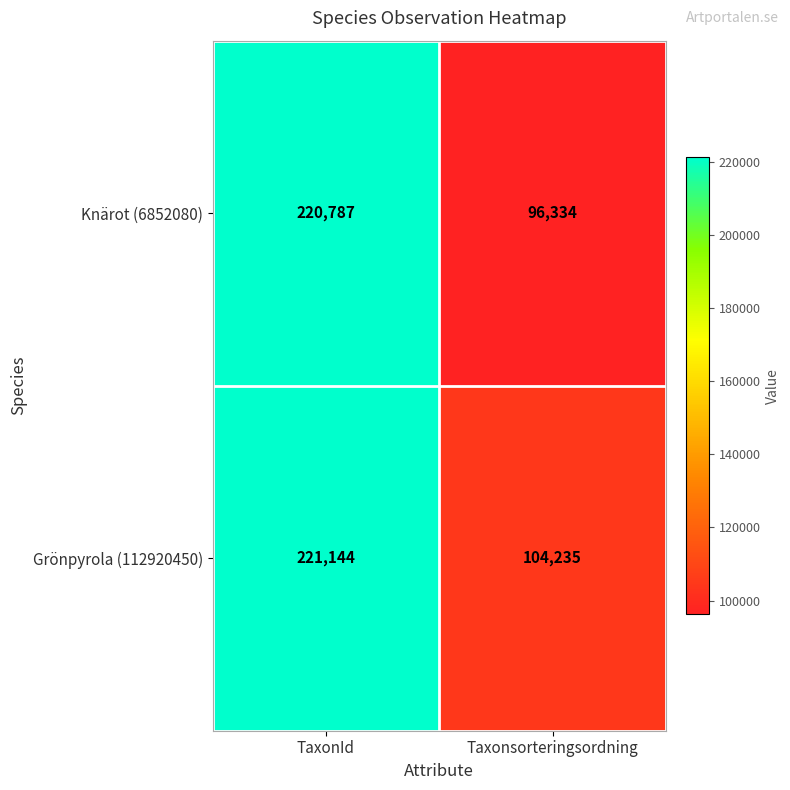

List the series in order of their overall mean, lowest first.

Knärot (6852080), Grönpyrola (112920450)